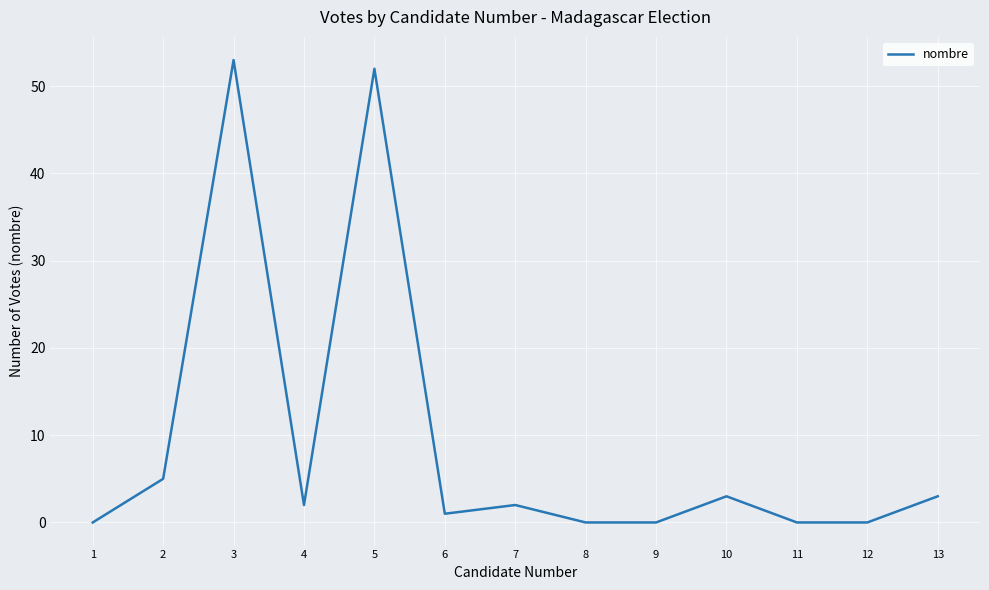

Where is the first local maximum?

3